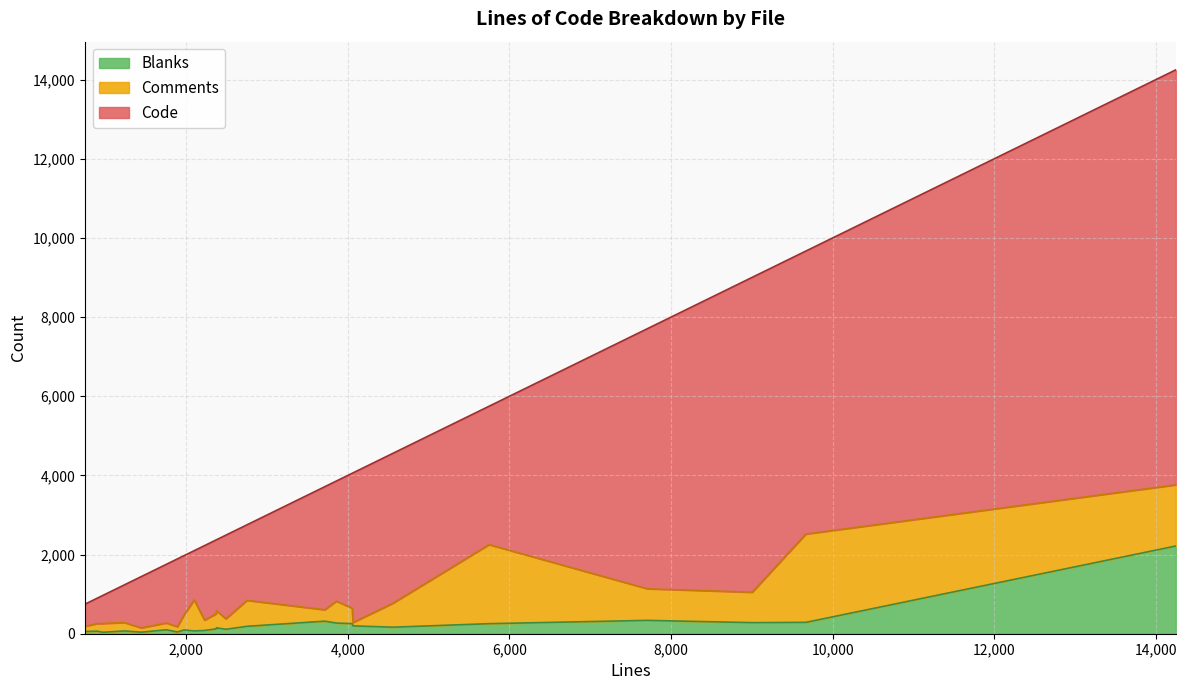

What is the highest value of the Blanks series?

2216